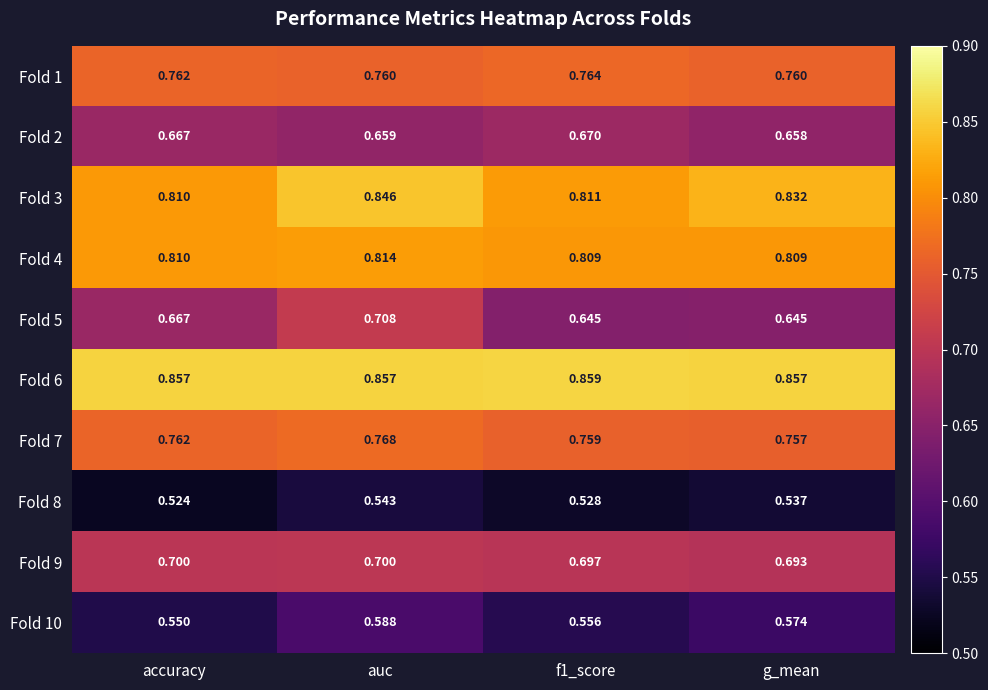

Where is Fold 9 nearest to the value 0?

g_mean